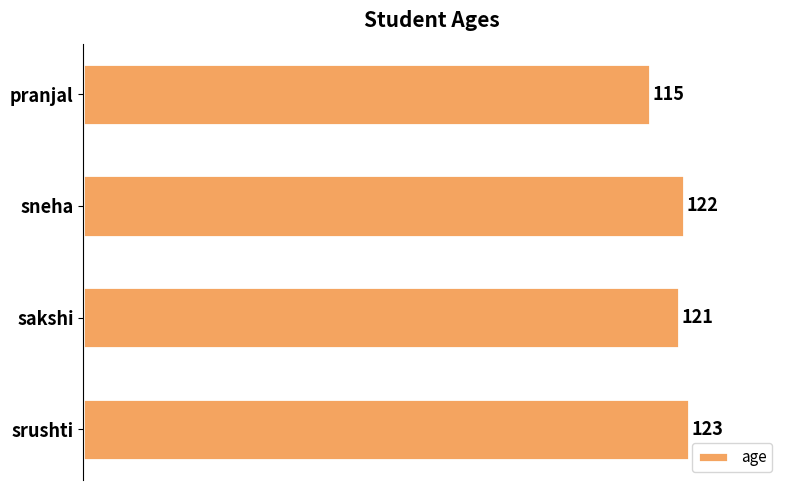

What is the sum of all values?

481